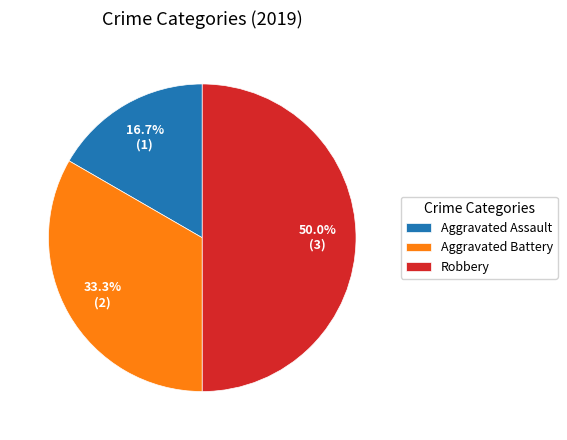

How many segments does this pie chart have?

3